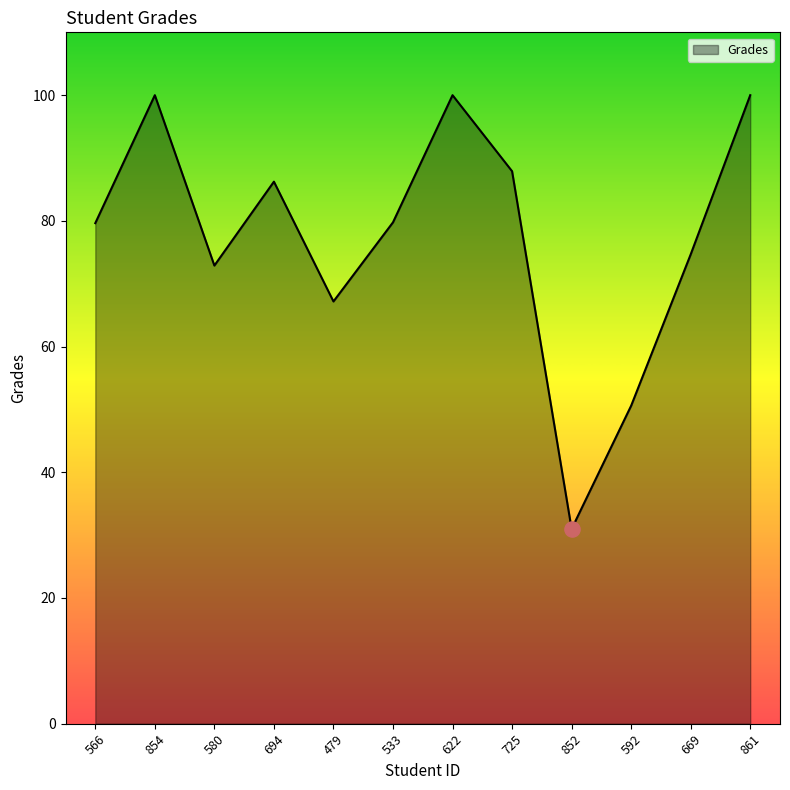

Which has a higher value, 592 or 854?

854